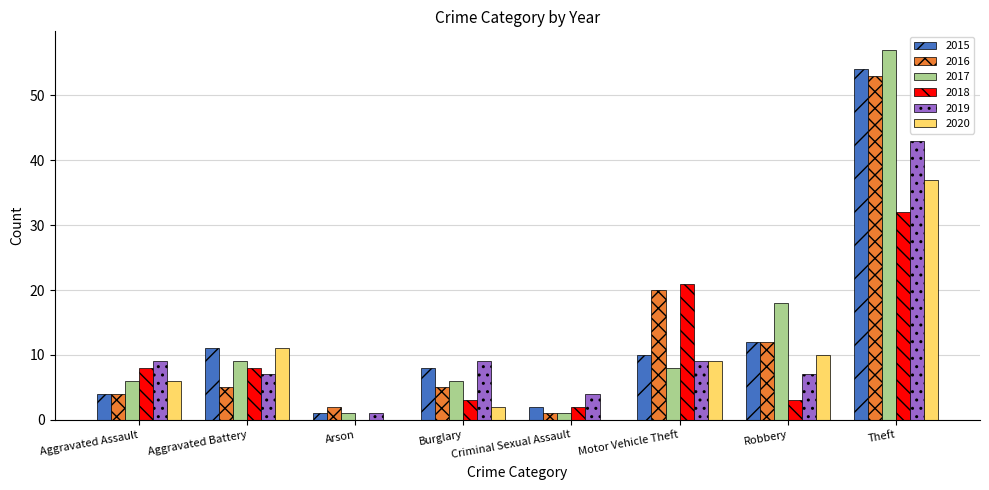

What are all the series names shown in the legend?

2015, 2016, 2017, 2018, 2019, 2020